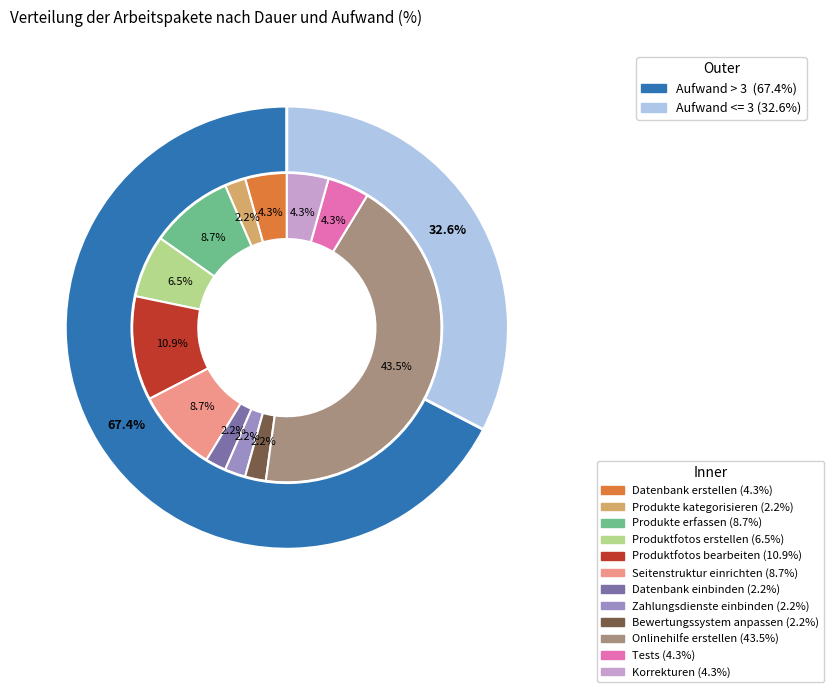

To the nearest percent, what portion does Korrekturen represent?

4%